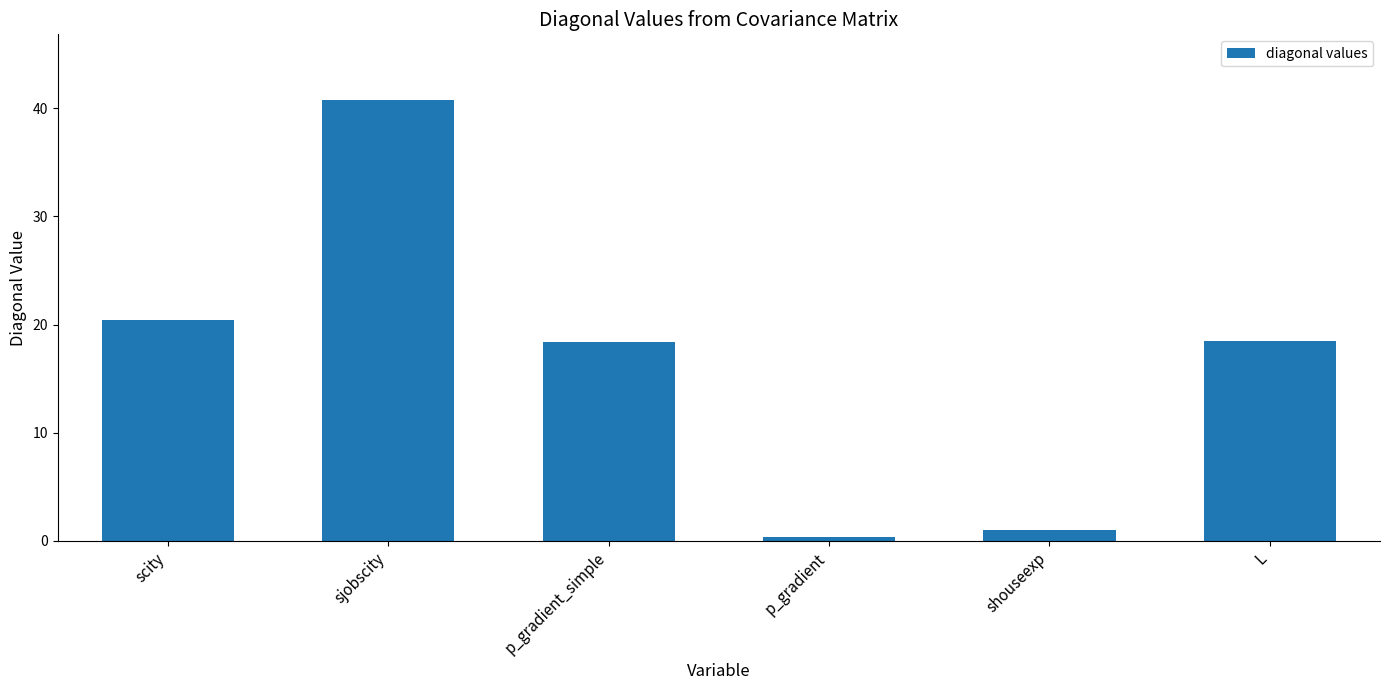

What is the label of the 2nd bar from the left?

sjobscity